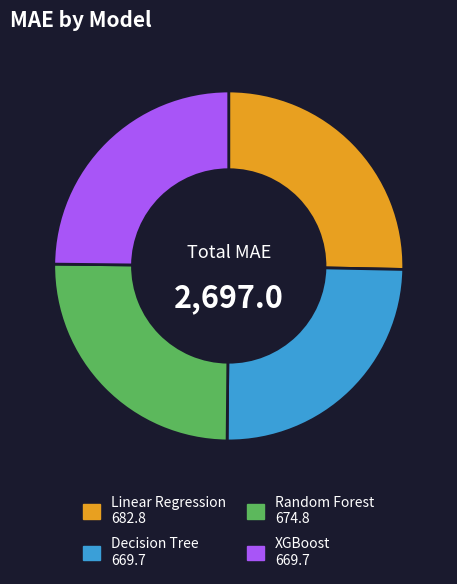

What is the ratio of the value at Random Forest to the value at XGBoost?

1.0